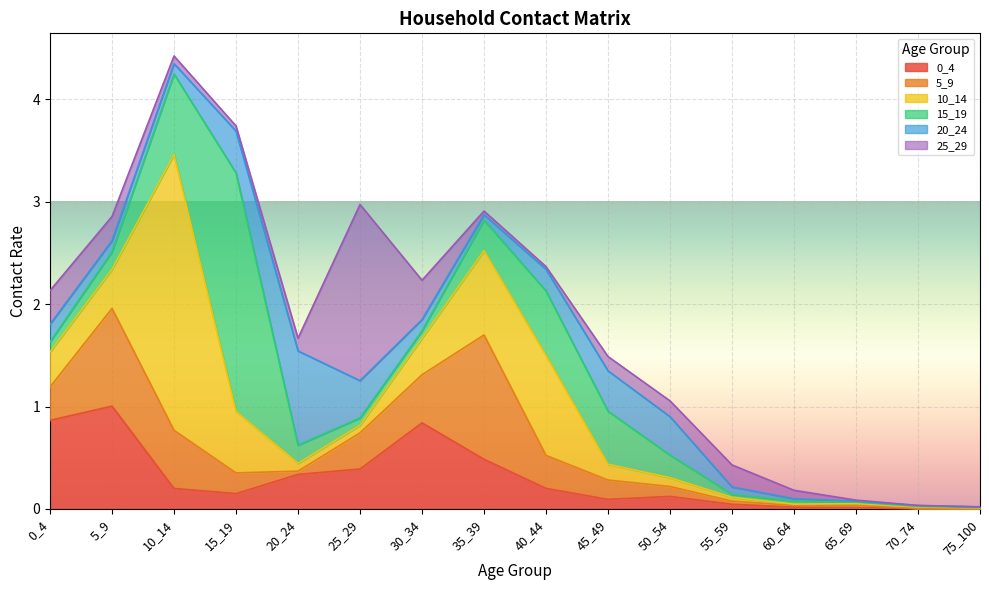

Reading right to left, what are all the values shown in this chart?

0_4: 0.0	0.0	0.0	0.0	0.0	0.1	0.1	0.2	0.5	0.8	0.4	0.3	0.1	0.2	1.0	0.9
5_9: 0.0	0.0	0.0	0.0	0.0	0.1	0.2	0.3	1.2	0.5	0.4	0.0	0.2	0.6	1.0	0.3
10_14: 0.0	0.0	0.0	0.0	0.0	0.1	0.2	1.0	0.8	0.4	0.1	0.1	0.6	2.7	0.4	0.3
15_19: 0.0	0.0	0.0	0.0	0.0	0.2	0.5	0.6	0.3	0.1	0.1	0.2	2.3	0.8	0.2	0.1
20_24: 0.0	0.0	0.0	0.0	0.1	0.4	0.4	0.2	0.1	0.1	0.4	0.9	0.4	0.1	0.1	0.2
25_29: 0.0	0.0	0.0	0.1	0.2	0.2	0.1	0.0	0.0	0.4	1.7	0.1	0.0	0.1	0.2	0.3